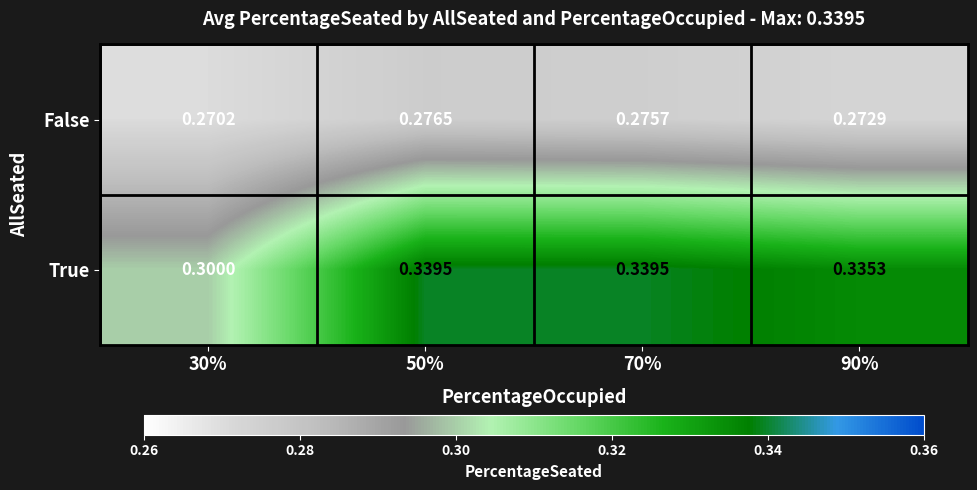

What is the greatest value displayed?

0.3